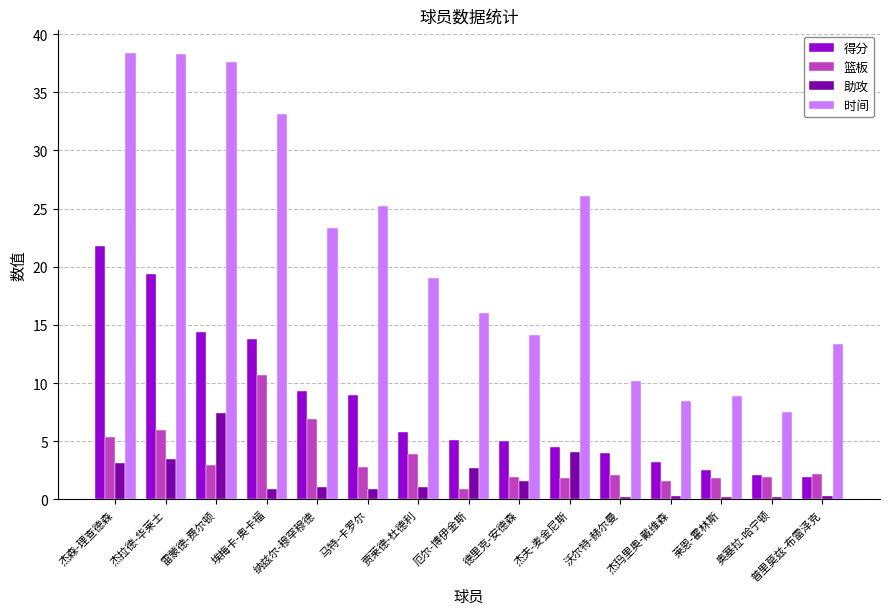

The 得分 series shows 9.3 at 纳兹尔-穆罕穆德. True or false?

True